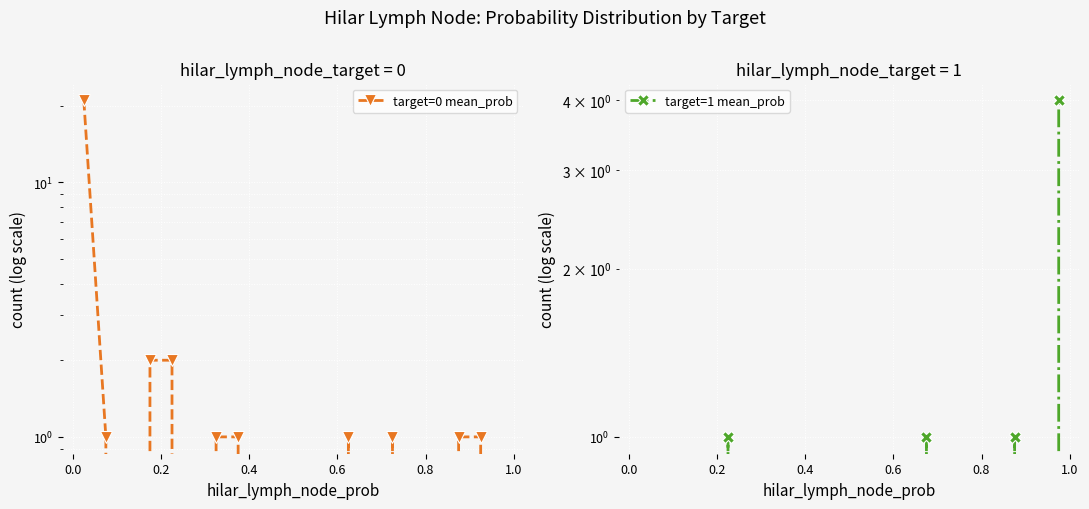

What is the spread (max minus min) of values at 0.6?

1